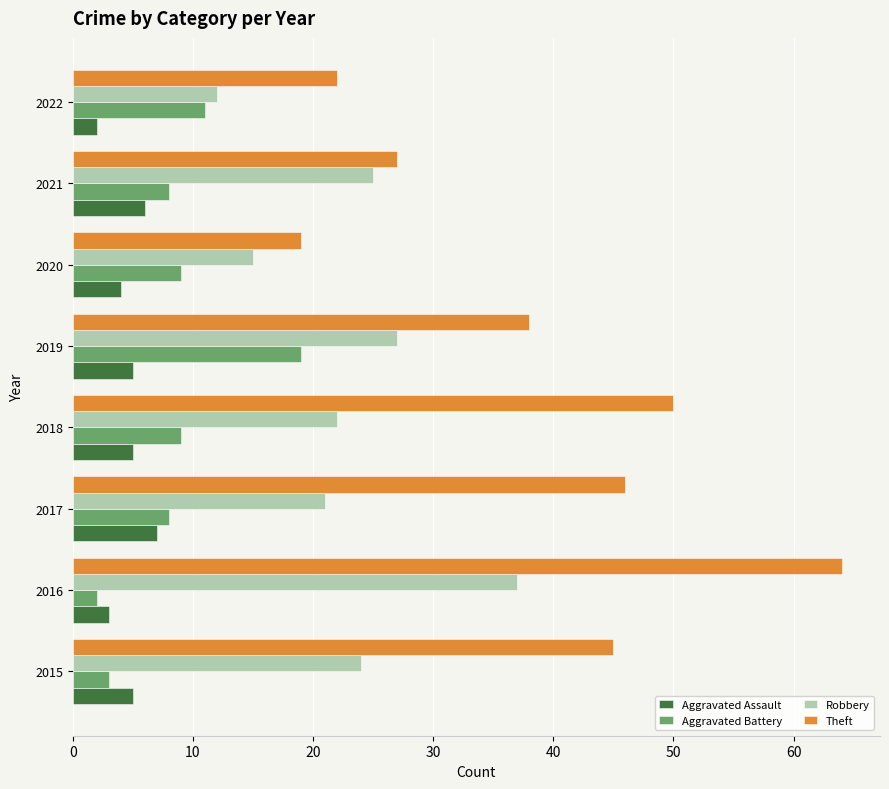

What is the difference between the Robbery values at 2022 and 2016?

25